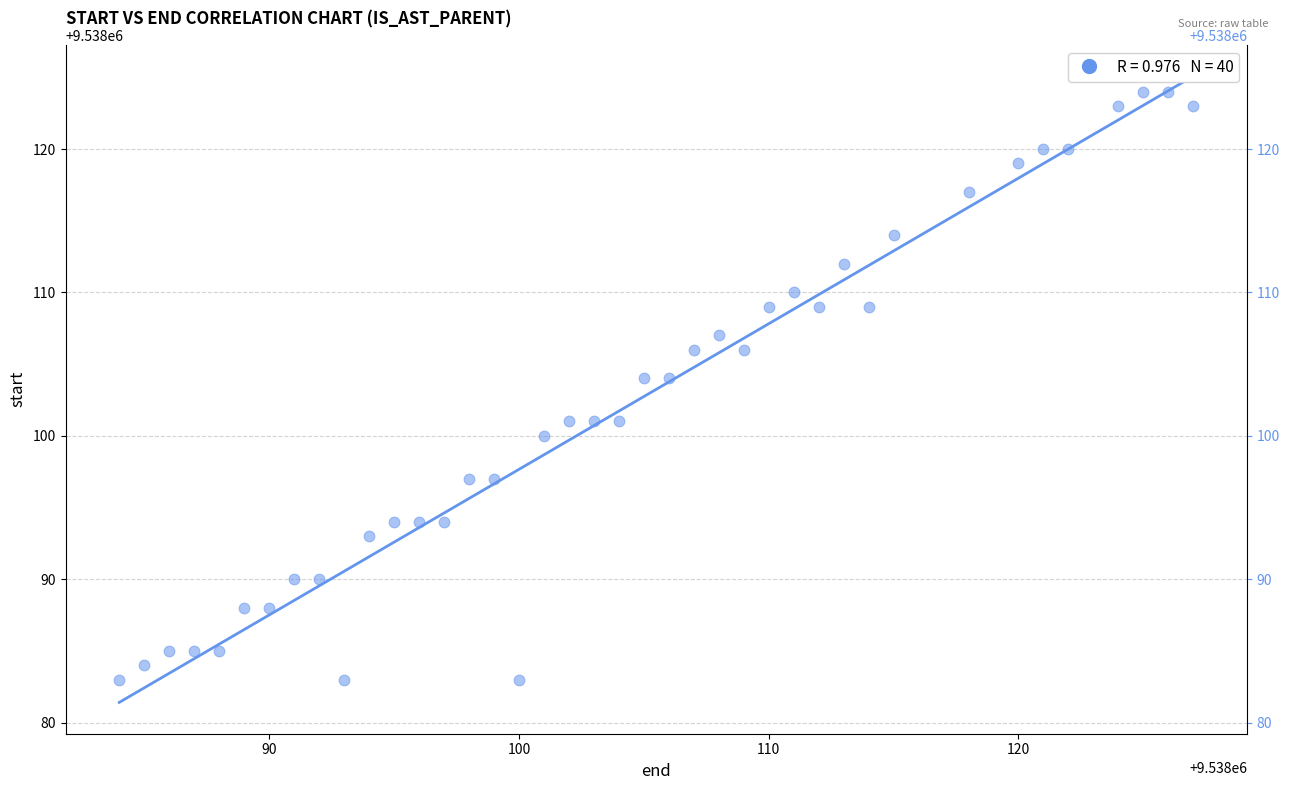

What is the range of Y values (max minus min)?

41